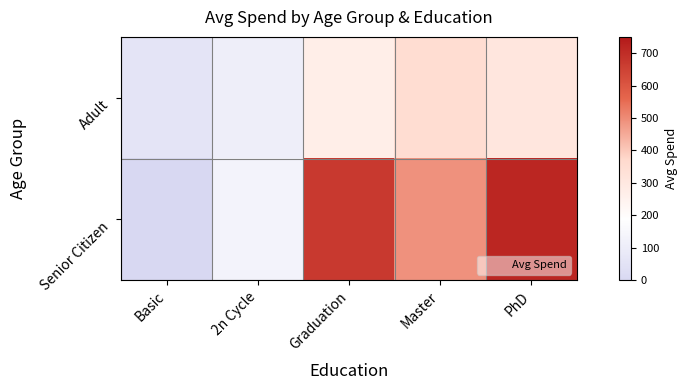

Rank the series by their maximum value, from highest to lowest.

Senior Citizen, Adult